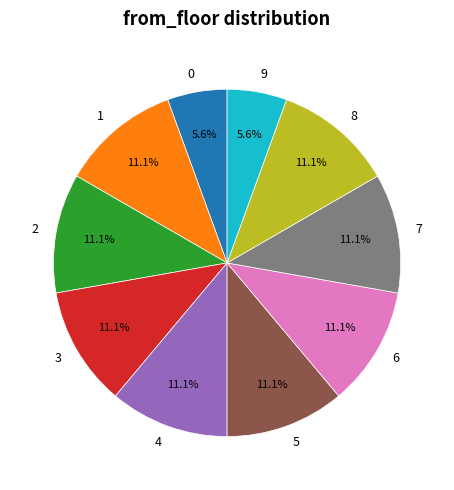

How many segments does this pie chart have?

10